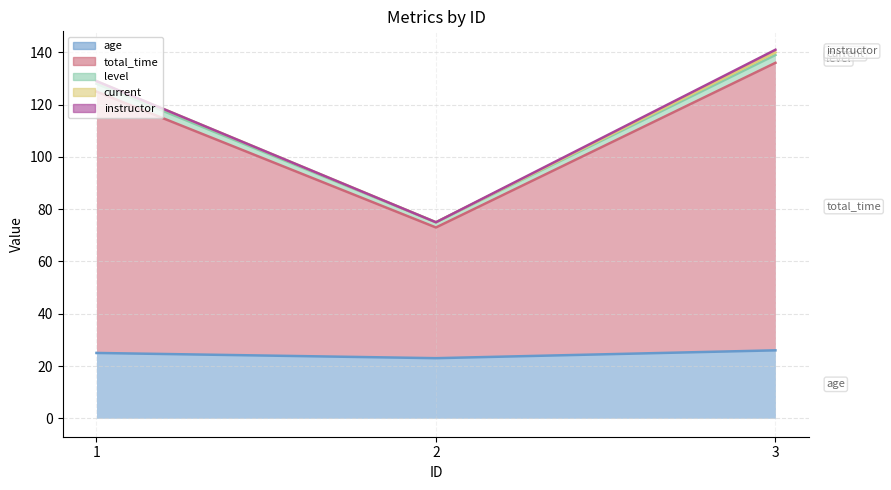

What is the greatest value displayed?

140